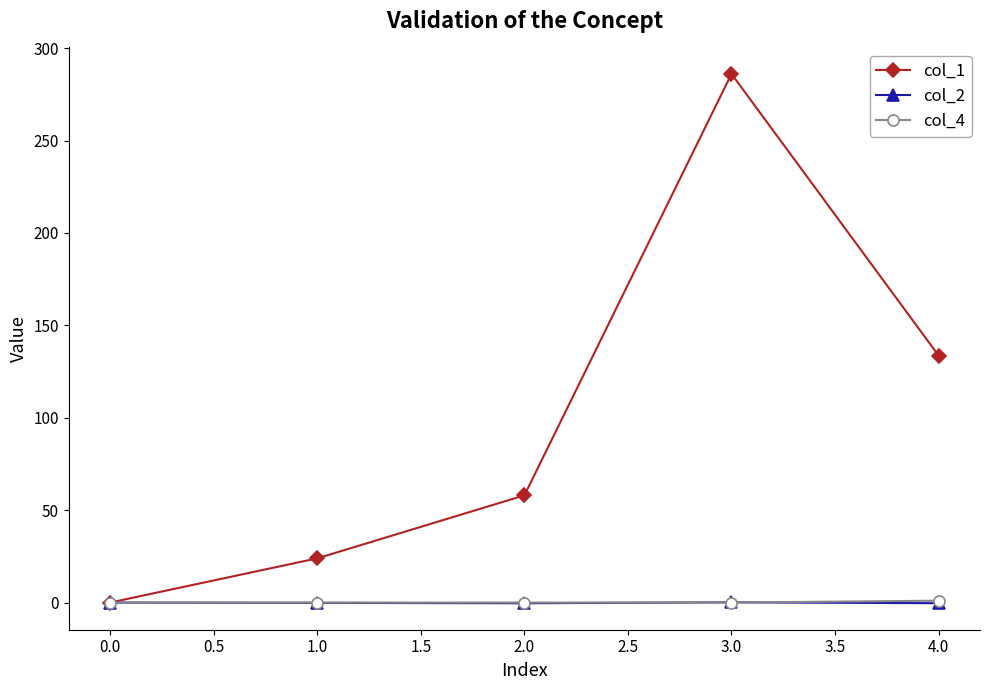

True or false: col_1 has more than 2 interior local peaks.

False